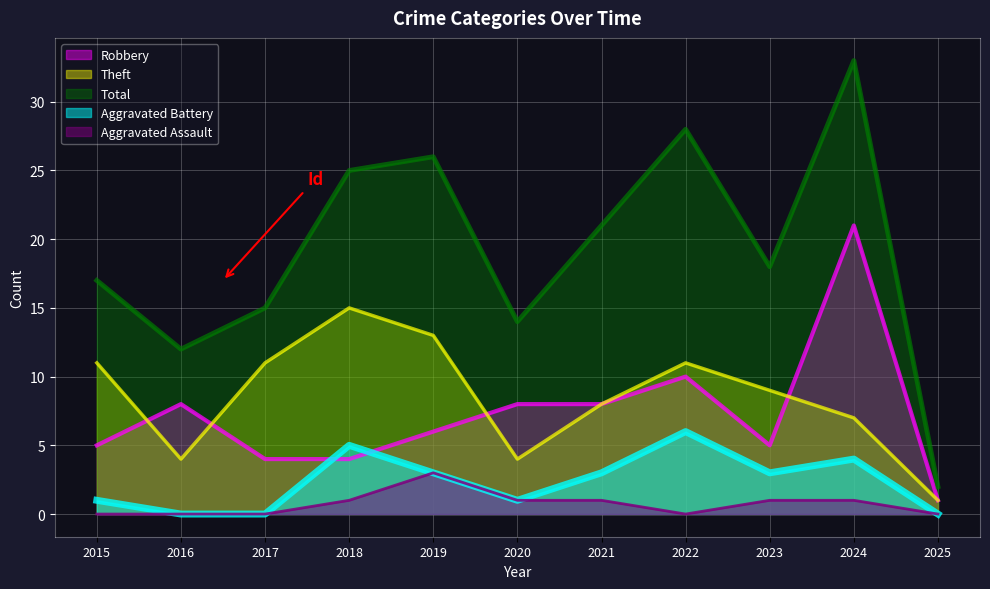

The value of Theft at 2023 is 2. True or false?

False